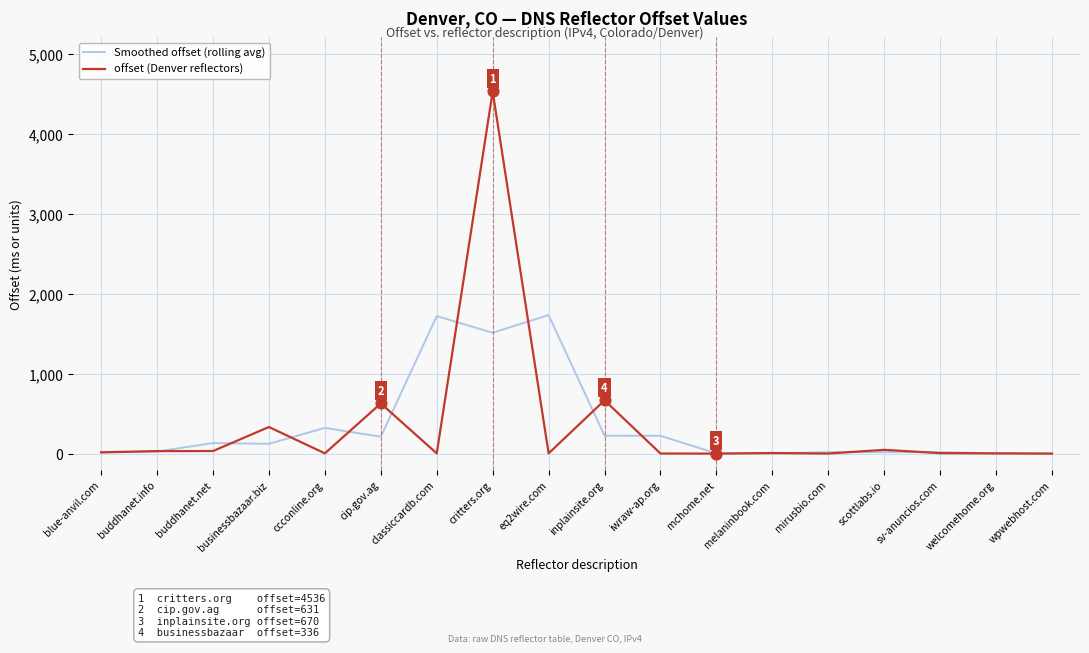

At which category is the sum across all series the highest?

critters.org